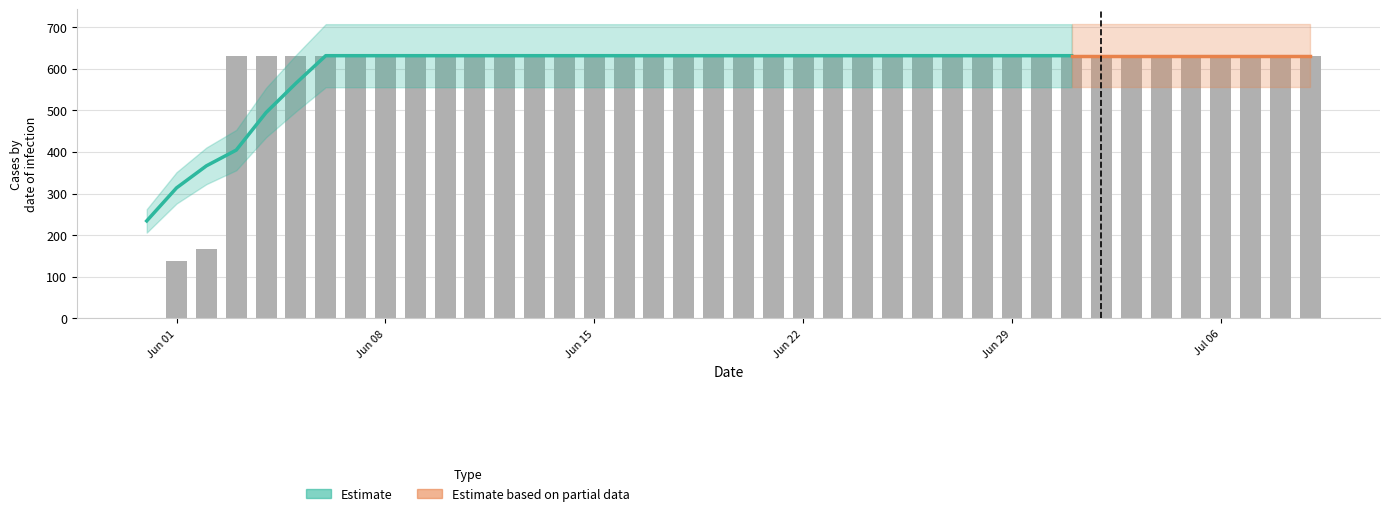

True or false: the data shows 59 at Jun 01.

False